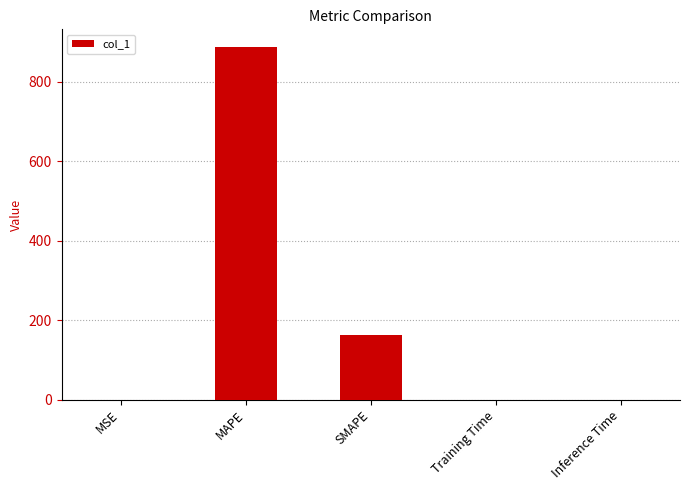

Which has a higher value, MAPE or SMAPE?

MAPE